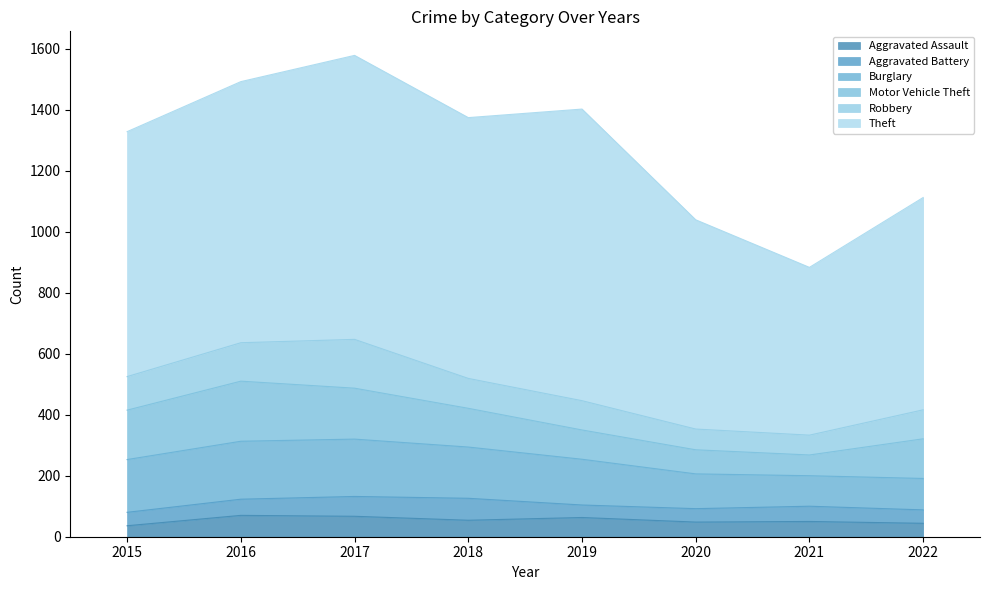

Which series changed the most between 2017 and 2020?

Theft